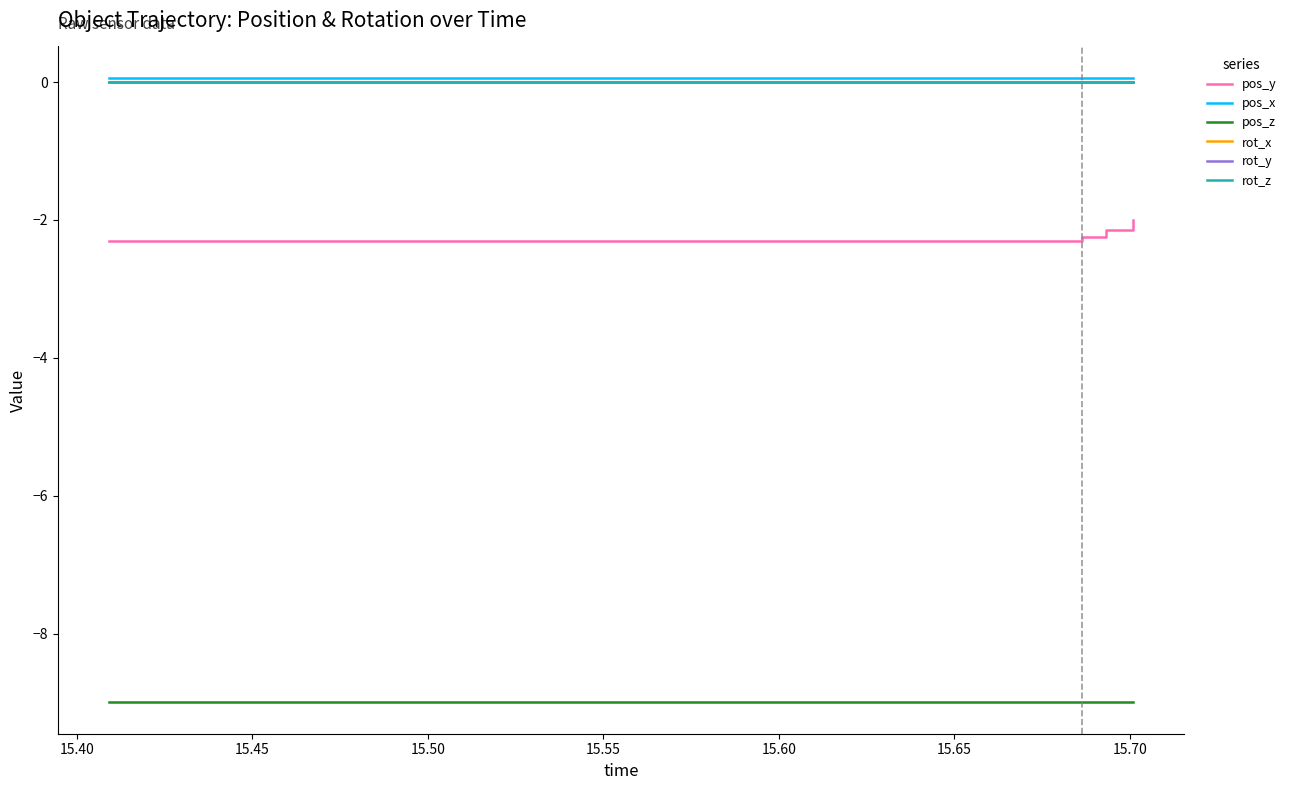

What is the minimum value shown in the chart?

-9.0